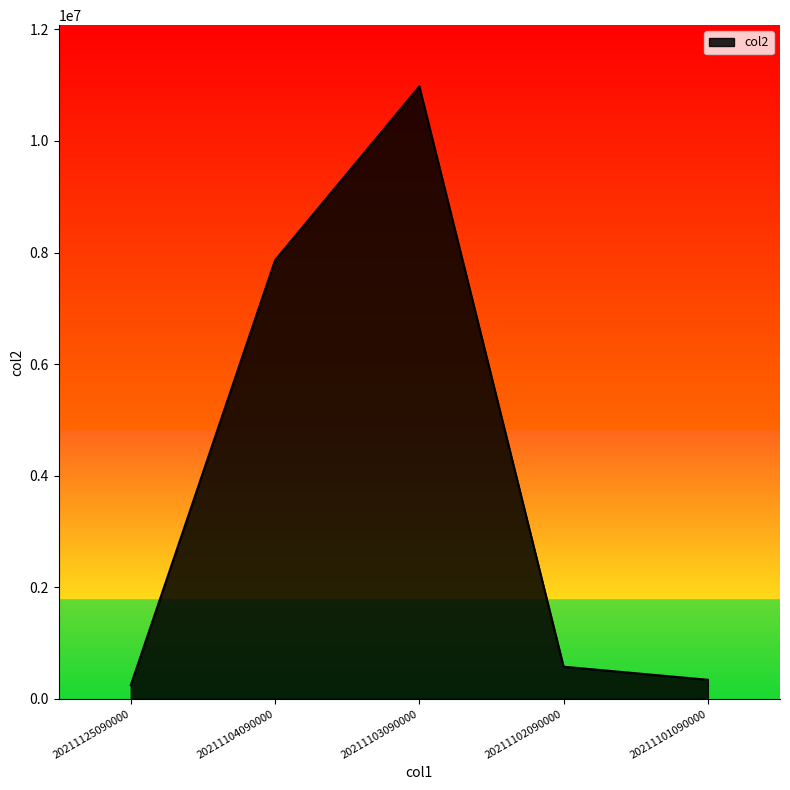

Count the number of categories in the chart.

5